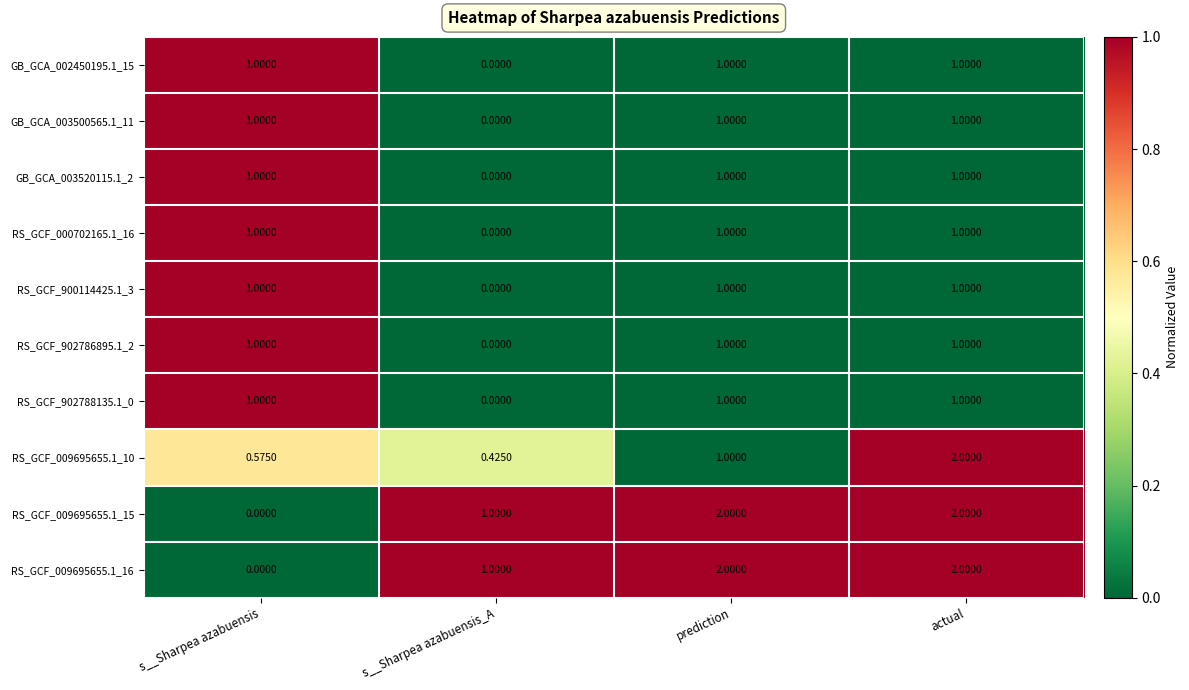

At which label is RS_GCF_009695655.1_15 closest to 1?

s__Sharpea azabuensis_A